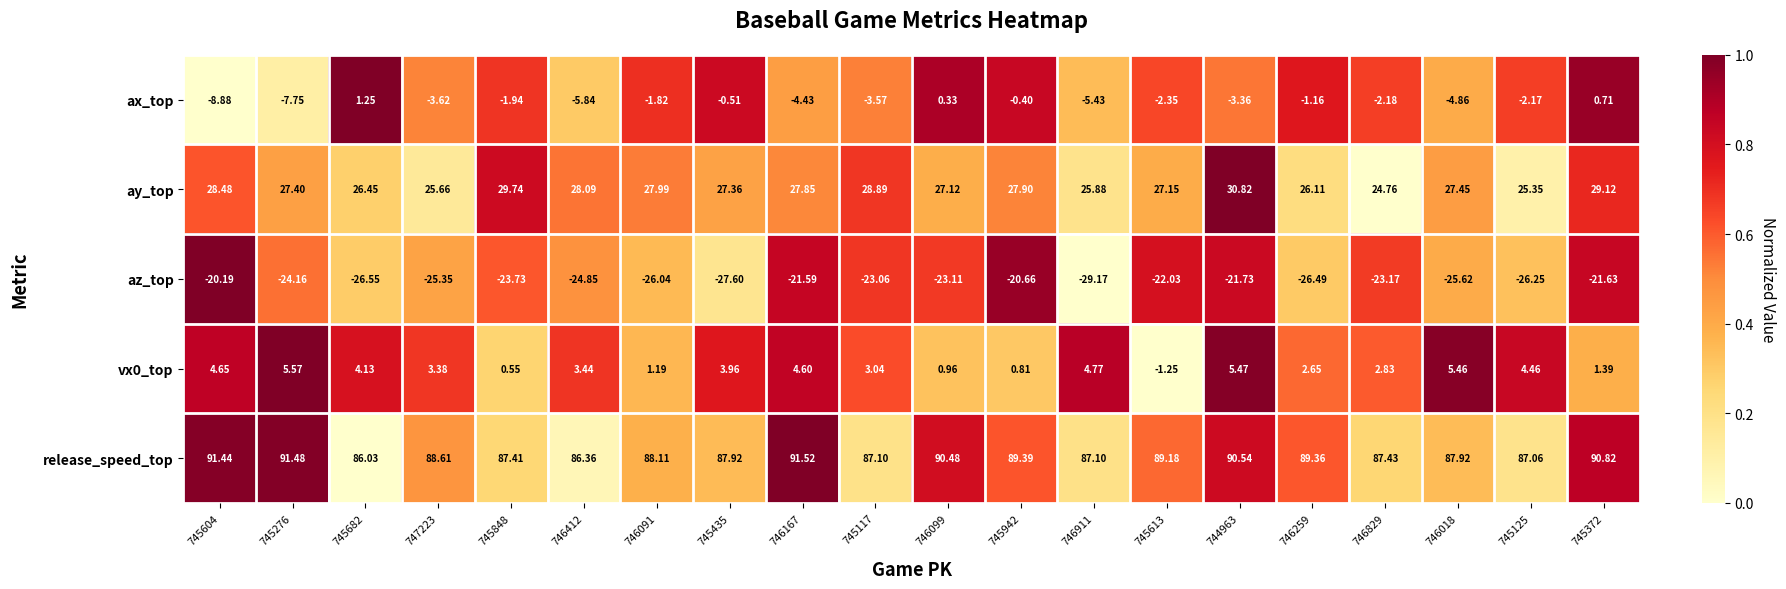

Is the value of vx0_top at 745117 greater than the value of ay_top at 745613?

No